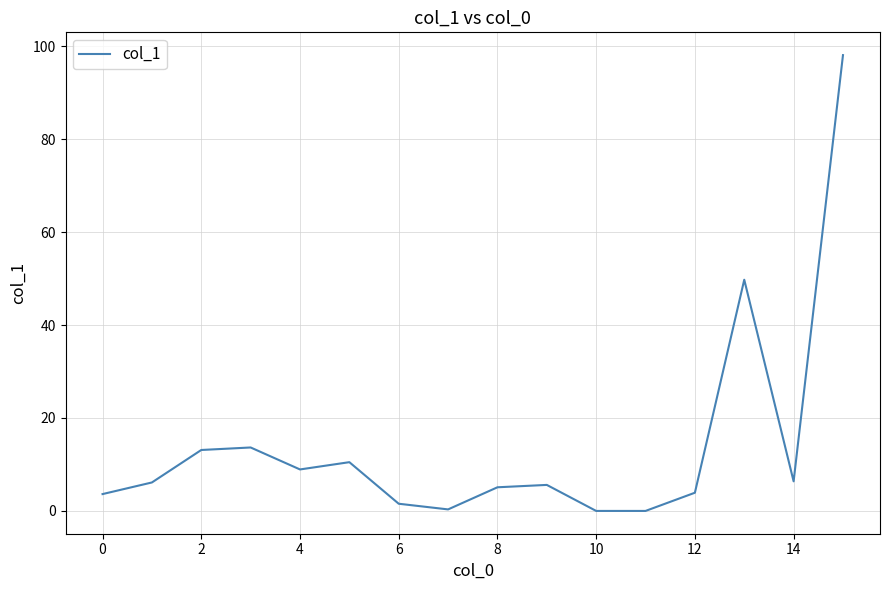

What is the greatest value displayed?

98.1